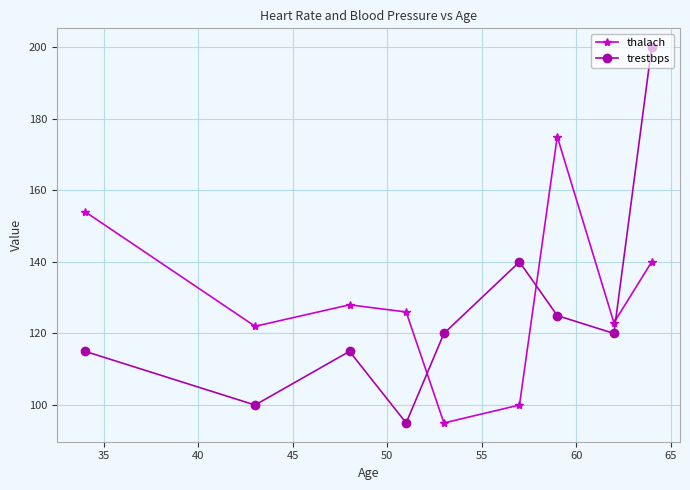

What is the sum of all trestbps values?

1130